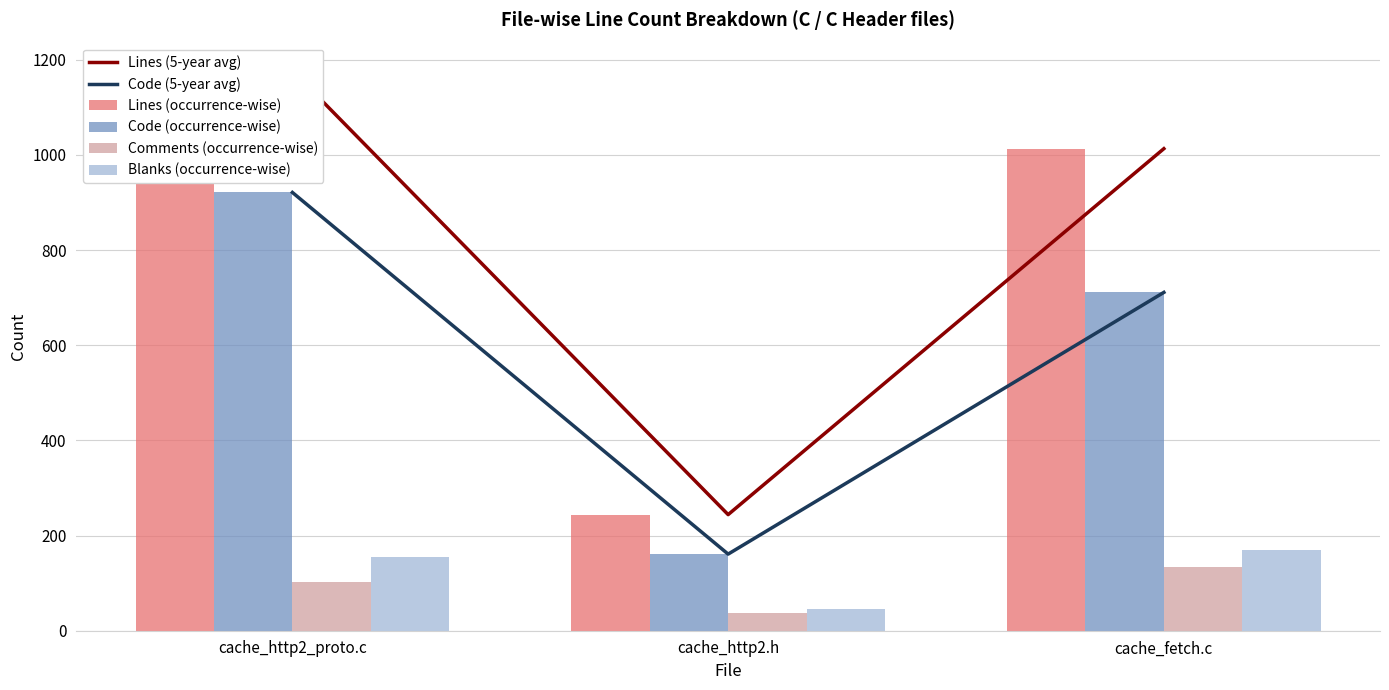

At which category is the sum across all series the highest?

cache_http2_proto.c